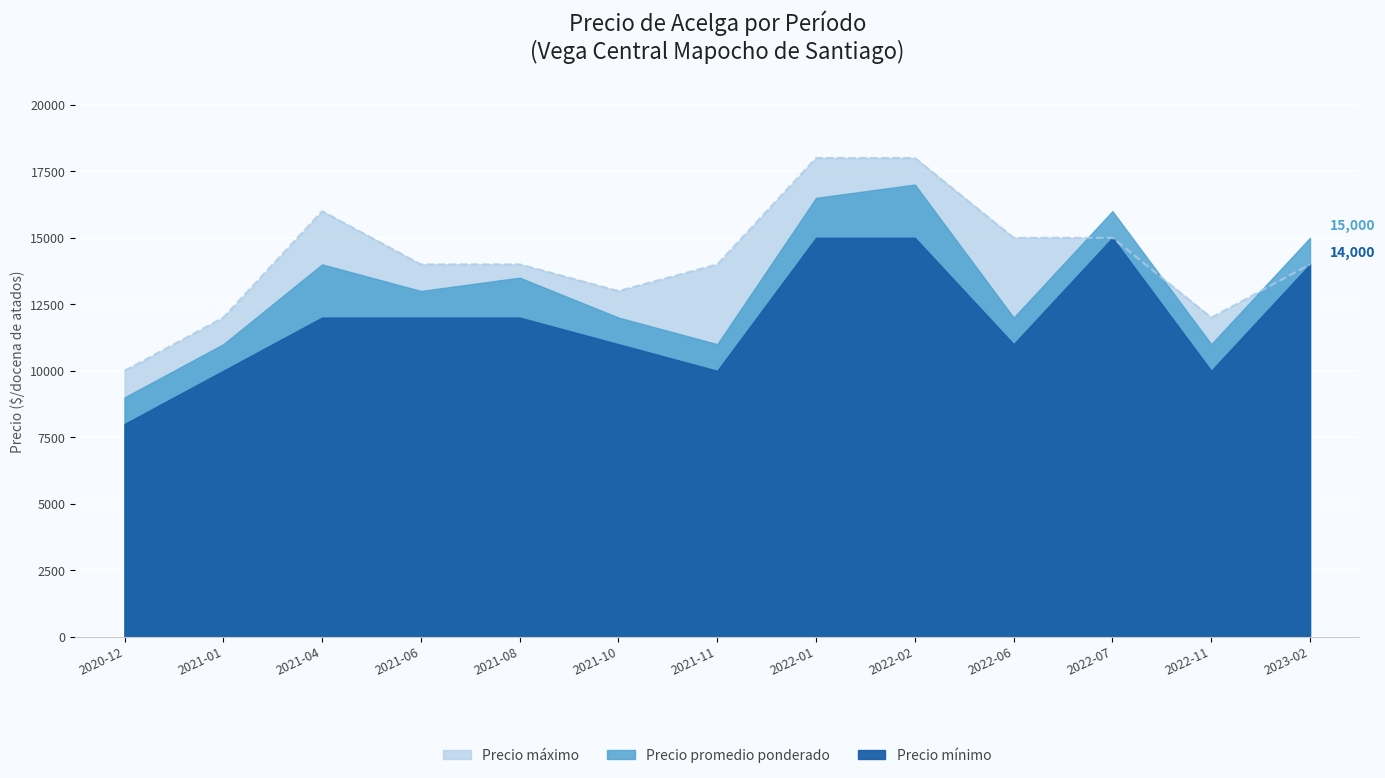

Which series has the largest range (max minus min)?

Precio promedio ponderado